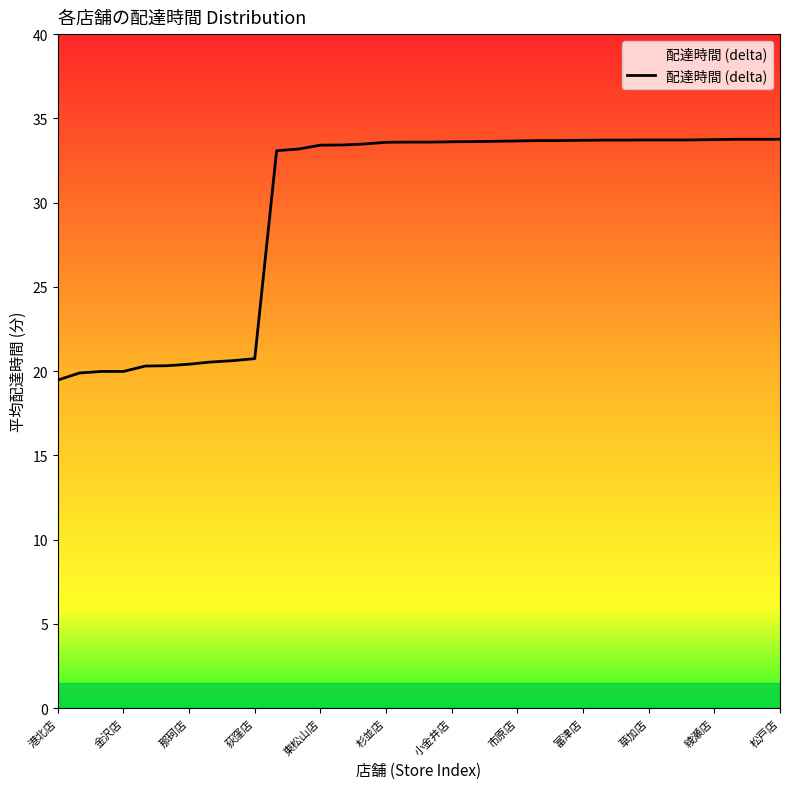

What is the greatest value displayed?

33.8